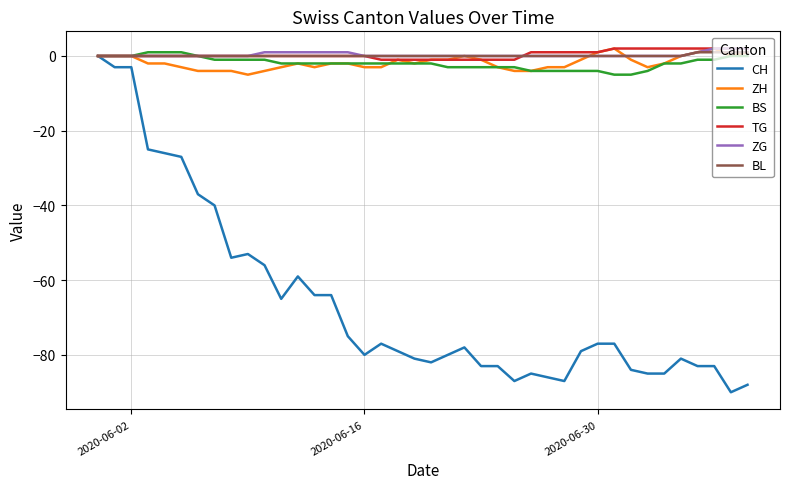

Which series has the largest range (max minus min)?

CH